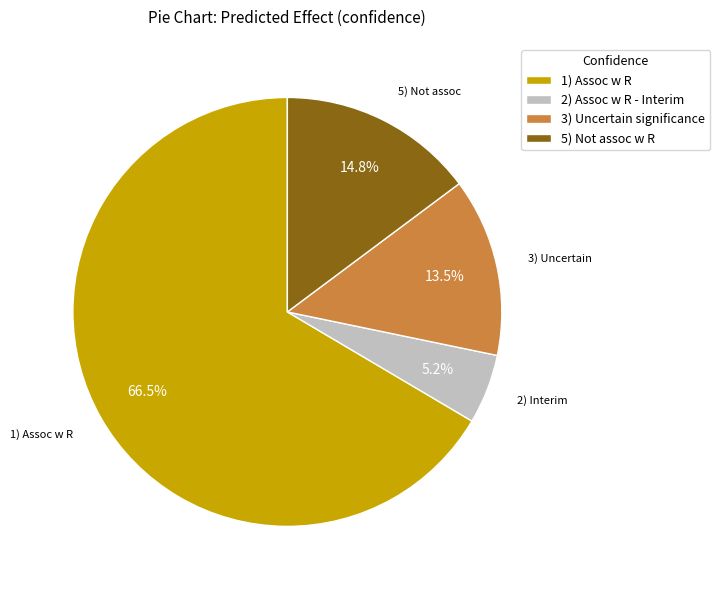

What is the ratio of the value at 3) Uncertain significance to the value at 2) Assoc w R - Interim?

2.6